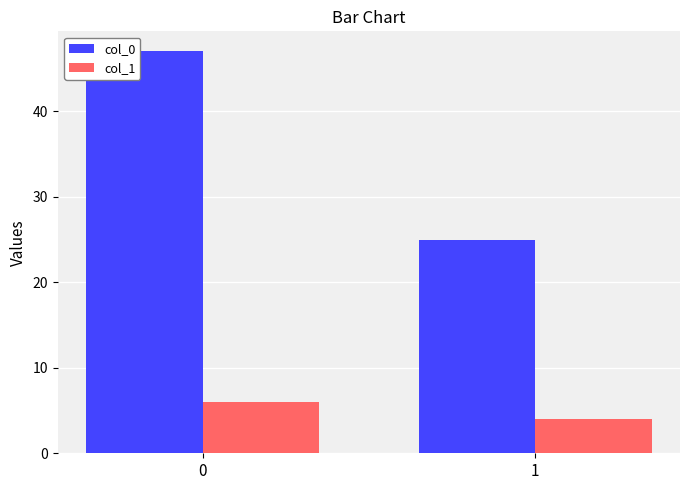

Rank the series at 1 from lowest to highest value.

col_1, col_0